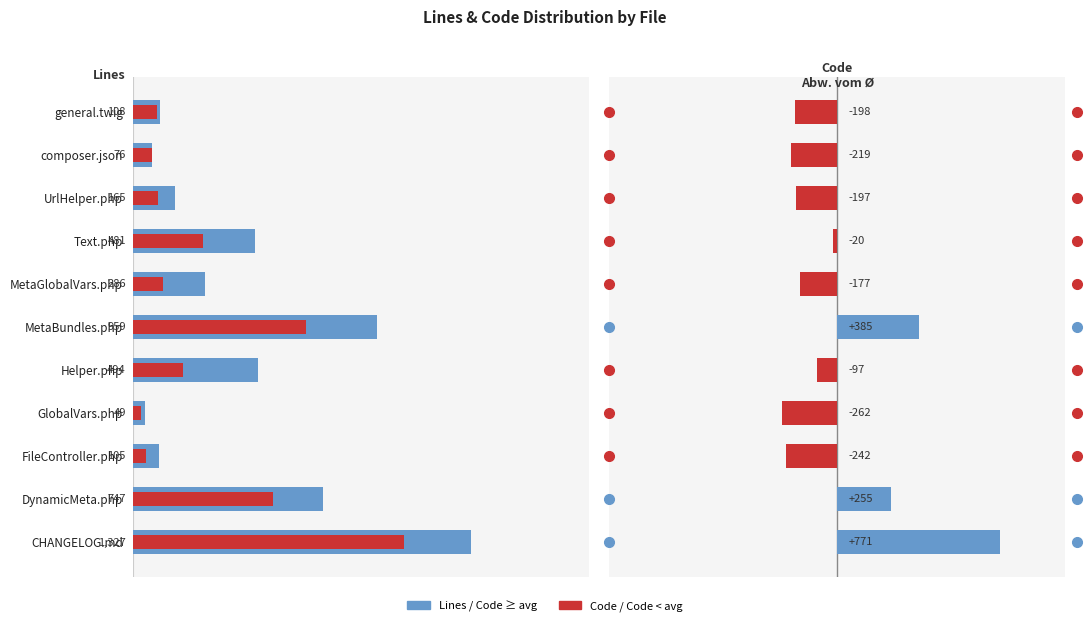

Is it true that Lines equals 959 at MetaBundles.php?

True